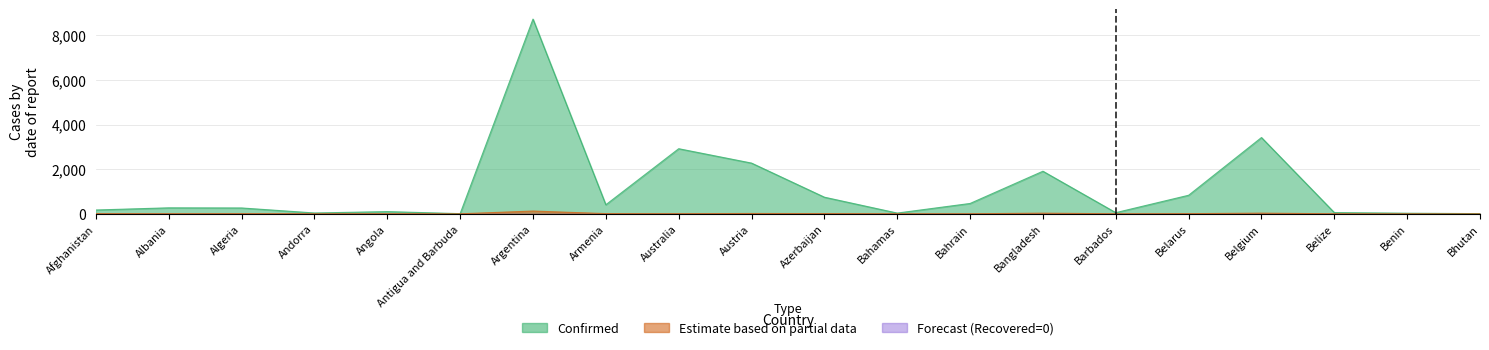

What is the lowest value of the Confirmed series?

7.3